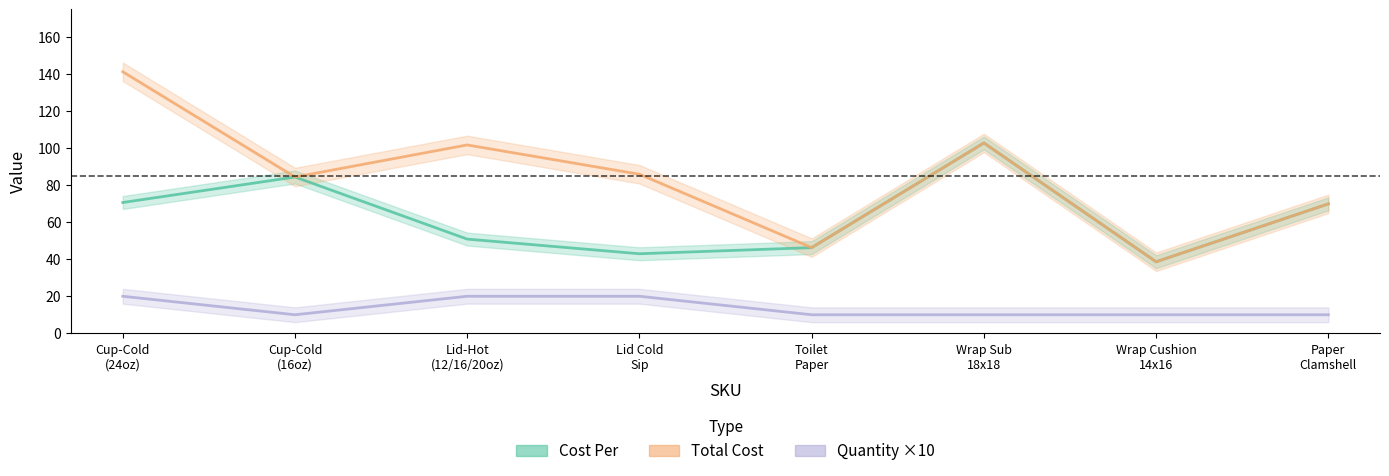

The Total Cost series shows 65.4 at Toilet
Paper. True or false?

False